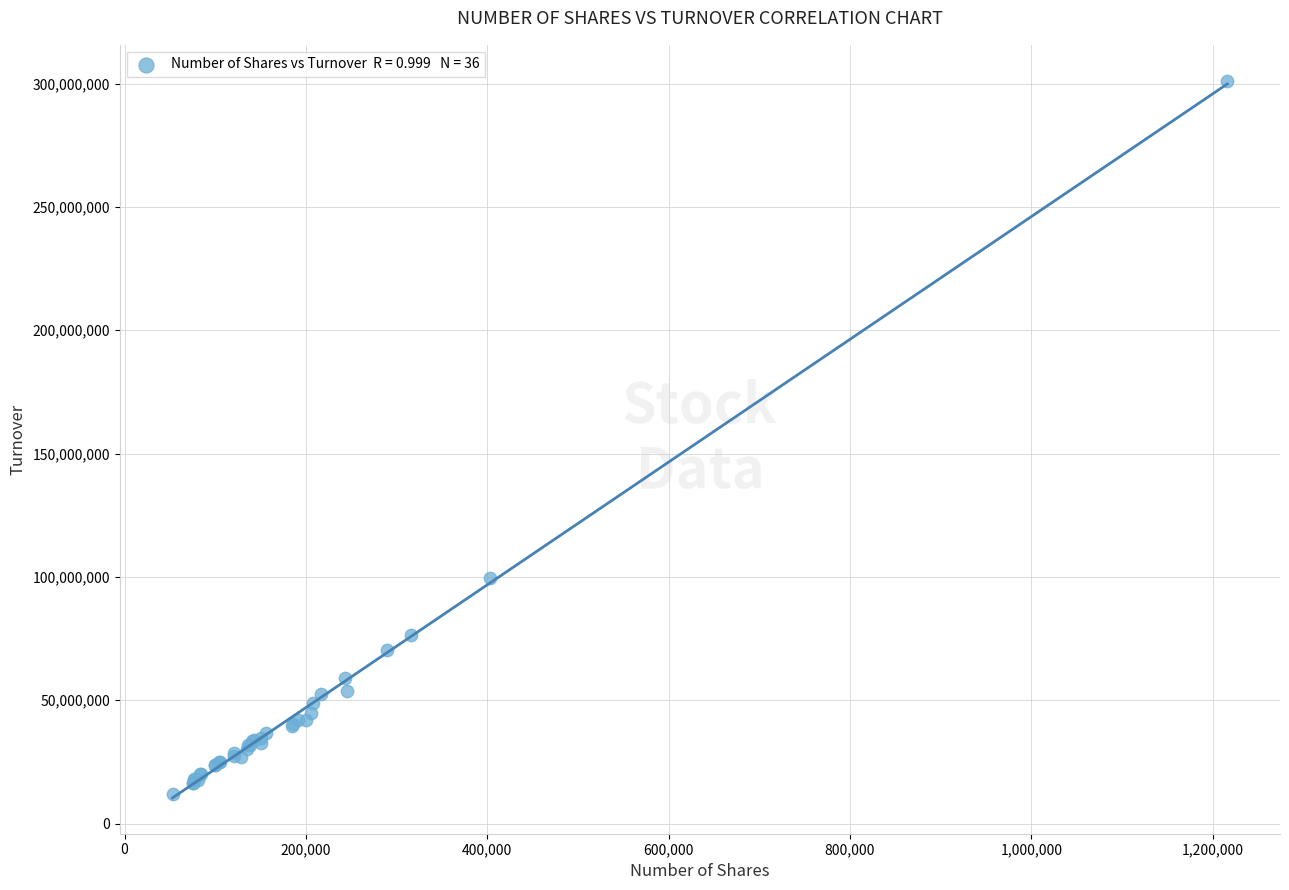

What Y value in the scatter plot is closest to 156641064?

99625030